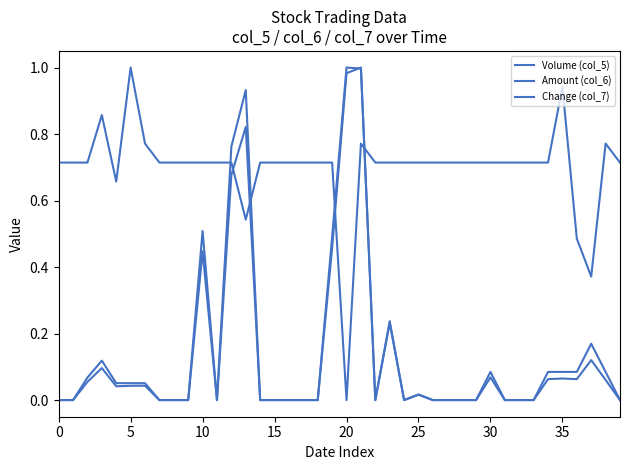

What is the label of the 26th point from the right?

14